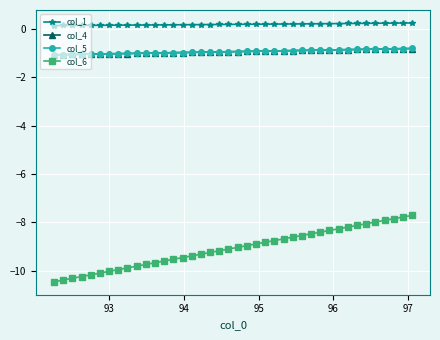

What is the sum of all col_1 values?

7.7